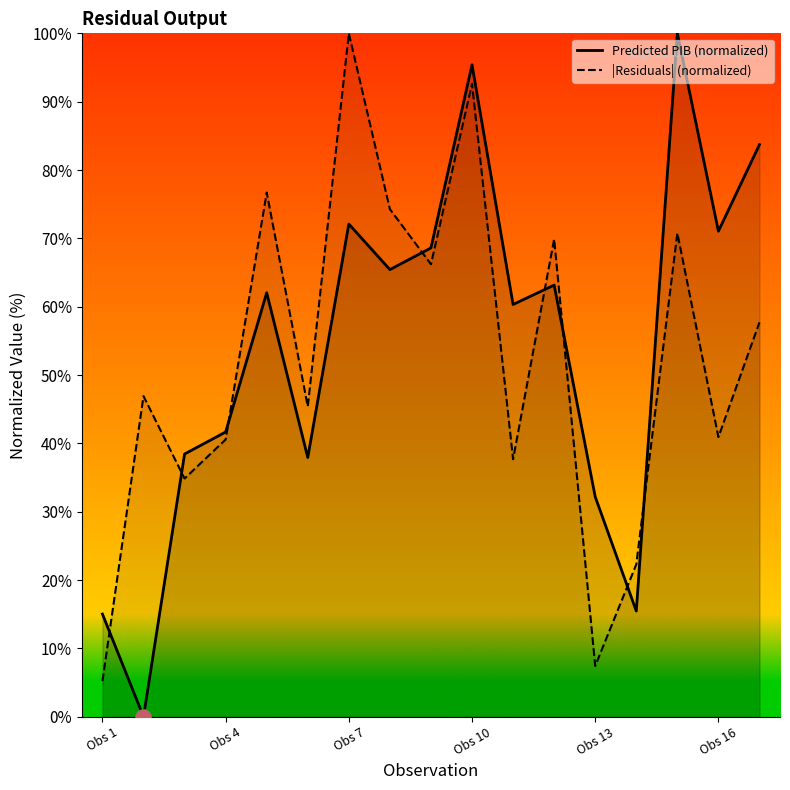

At how many categories does at least one series exceed 64?

9